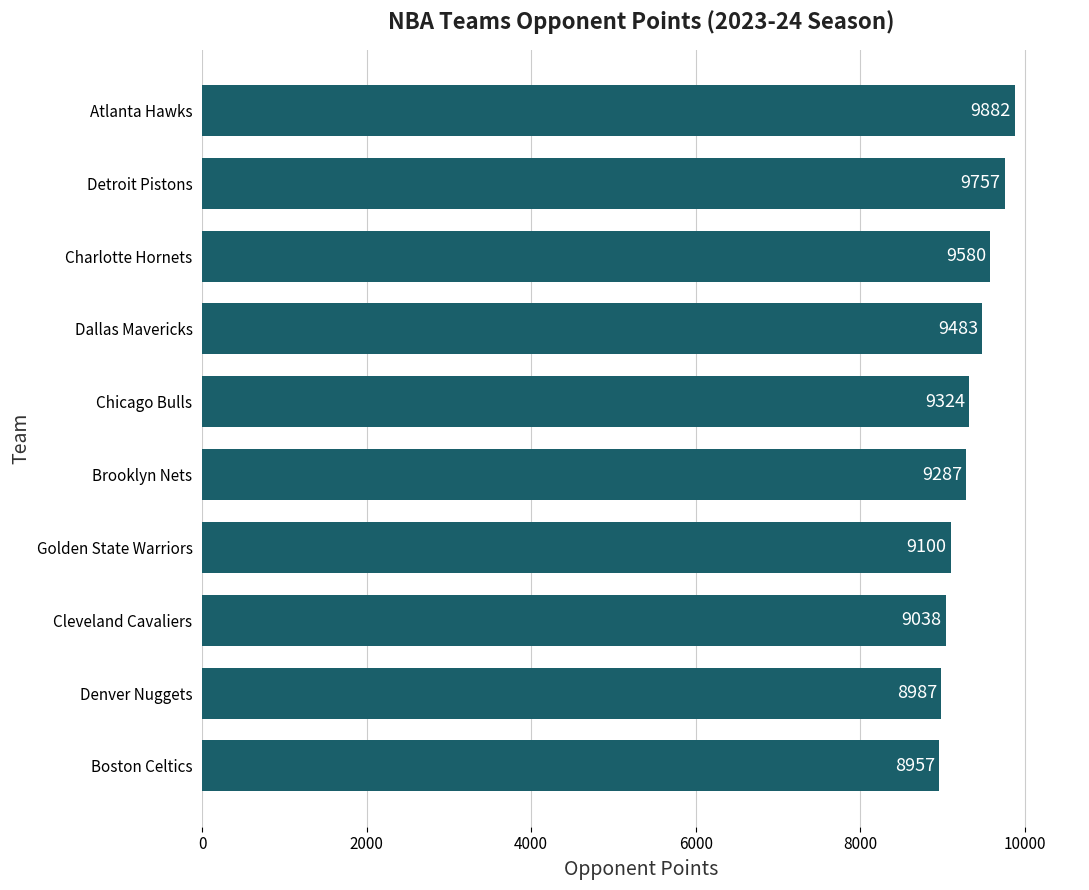

Rank the categories by value from highest to lowest.

Atlanta Hawks, Detroit Pistons, Charlotte Hornets, Dallas Mavericks, Chicago Bulls, Brooklyn Nets, Golden State Warriors, Cleveland Cavaliers, Denver Nuggets, Boston Celtics